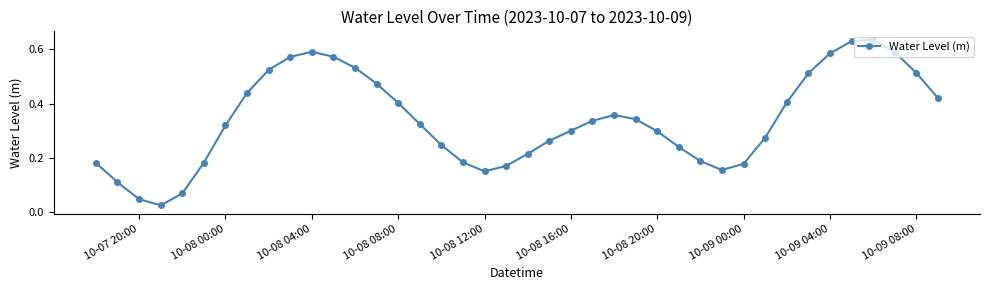

True or false: the data has more than 1 interior local peaks.

True